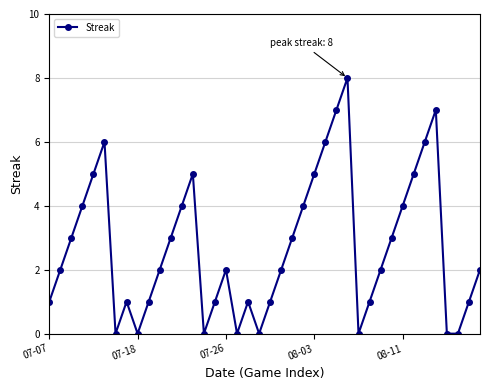

What is the maximum value shown in the chart?

8